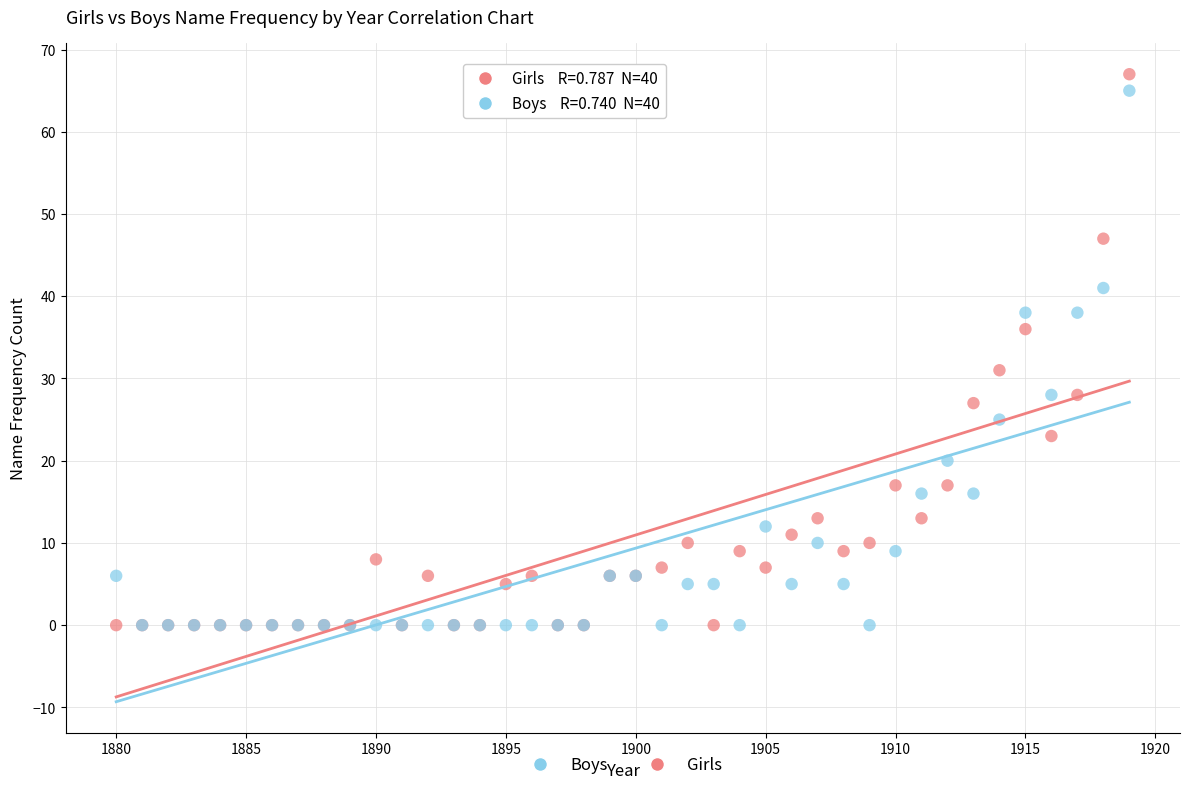

Across all series, what Y value is closest to 33?

31